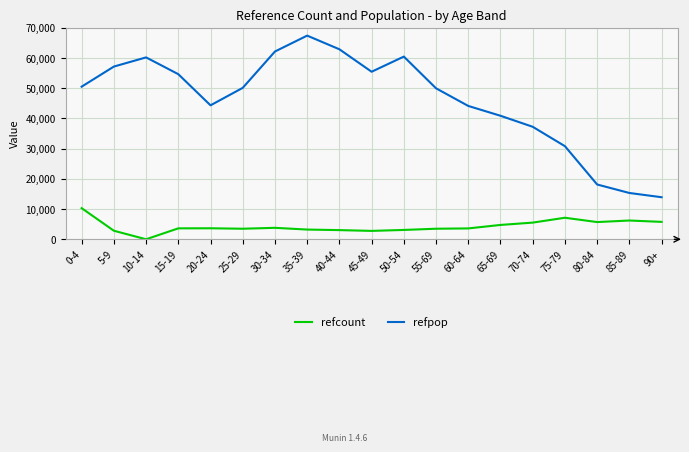

Which series has the widest spread of values?

refpop